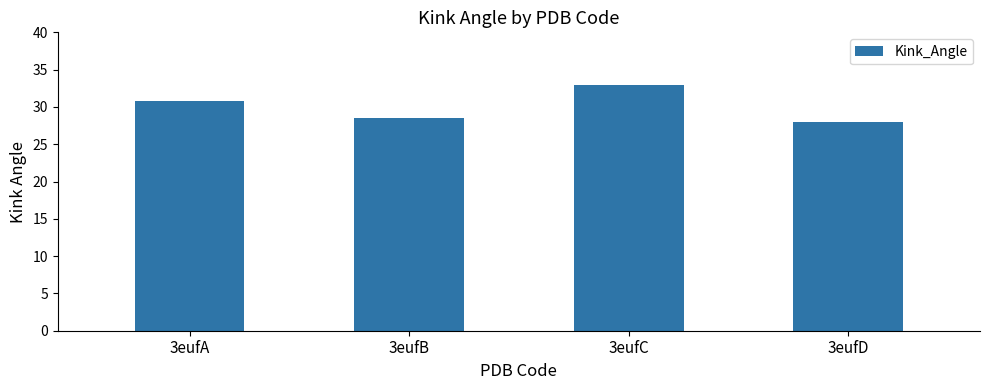

What is the difference between the maximum and minimum values?

5.0